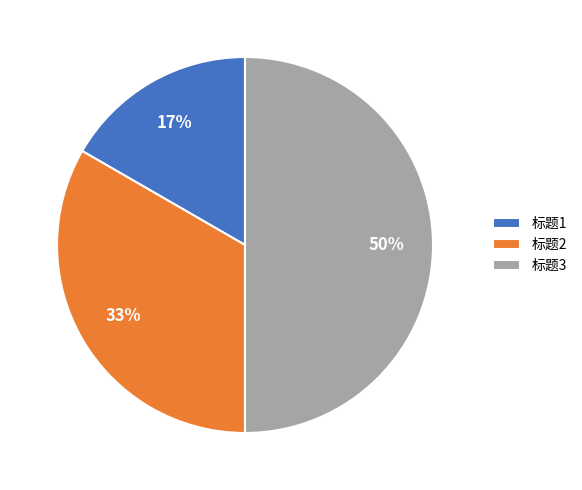

Which slice is the smallest?

标题1